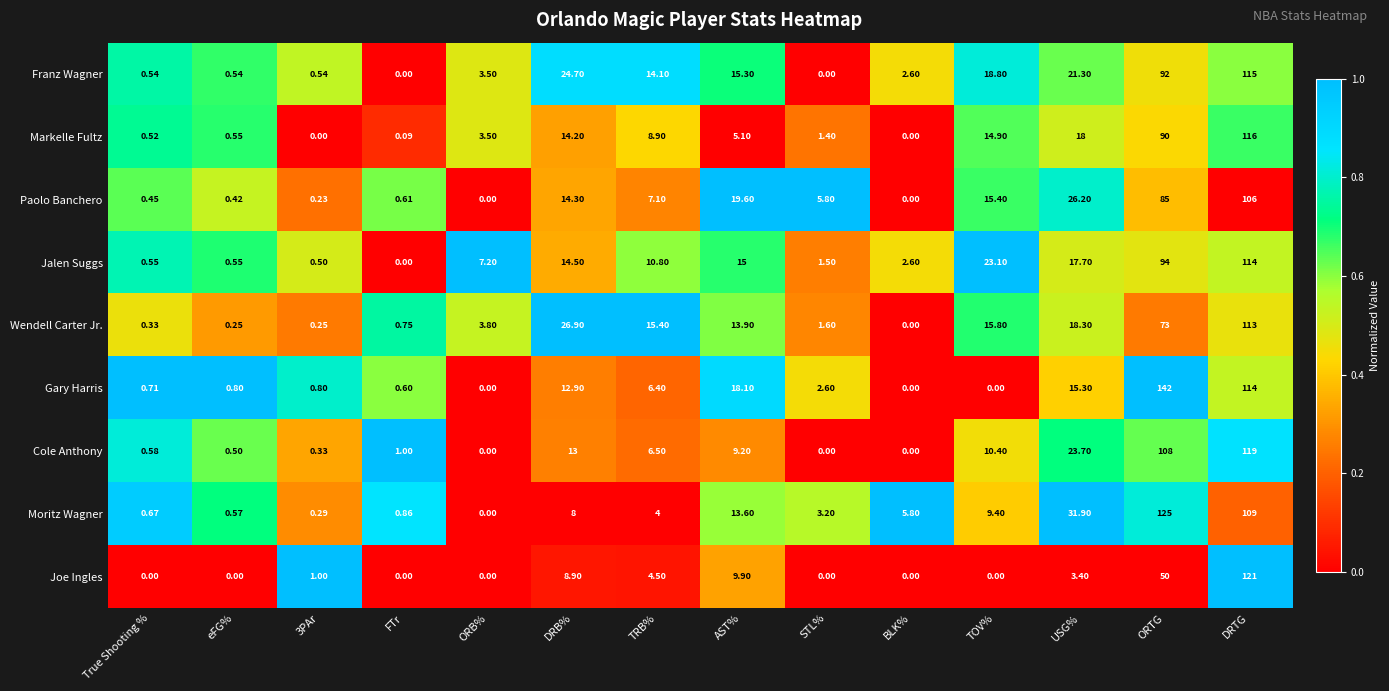

At which category is the sum across all series the highest?

DRTG